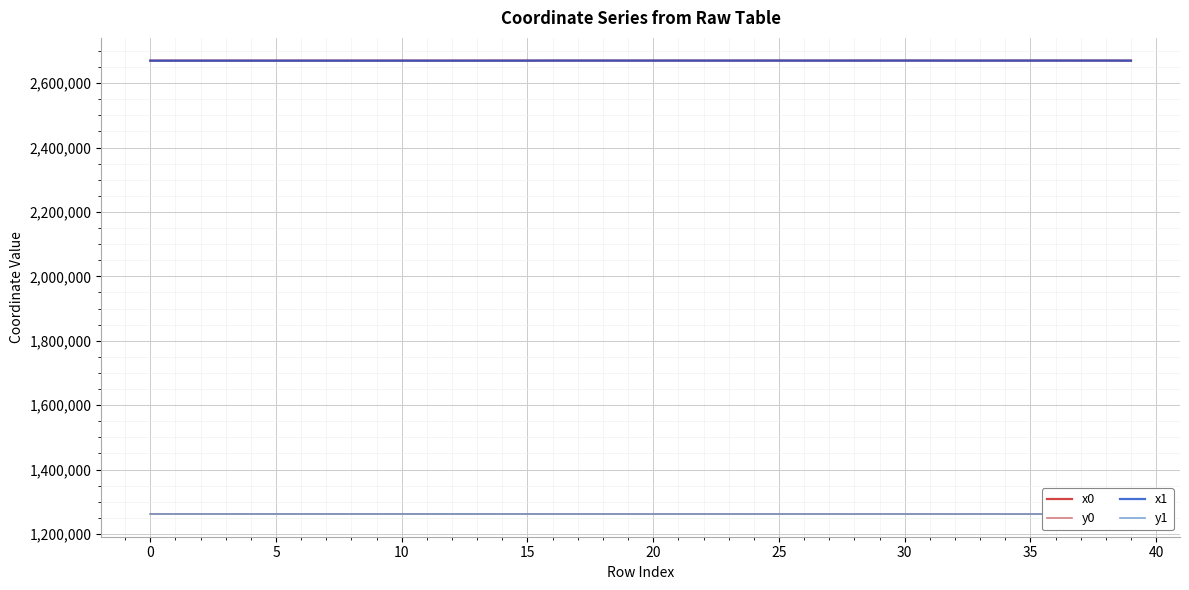

True or false: y1 and x1 cross at least once.

False